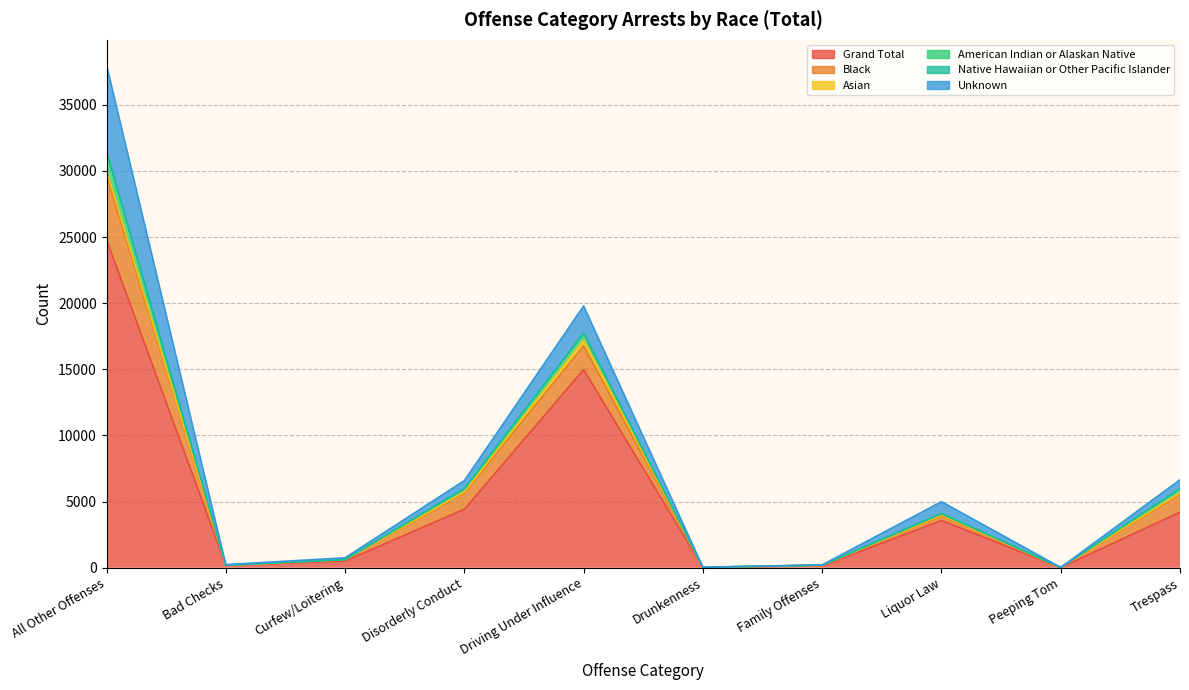

What is the maximum value shown in the chart?

38016